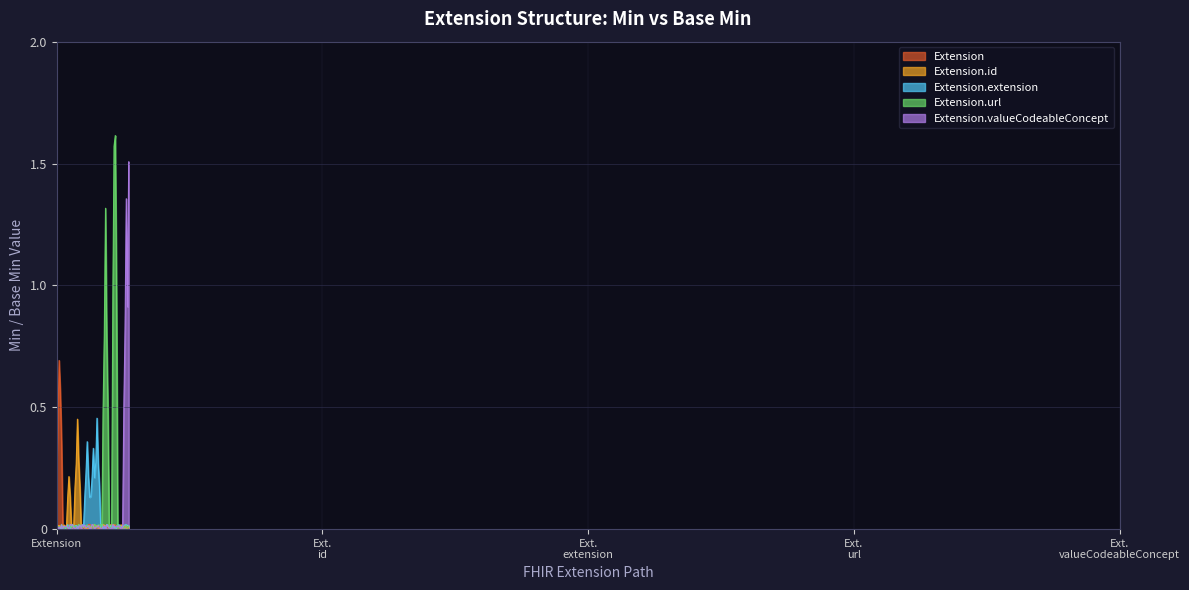

True or false: Extension and Extension.valueCodeableConcept cross at least once.

True